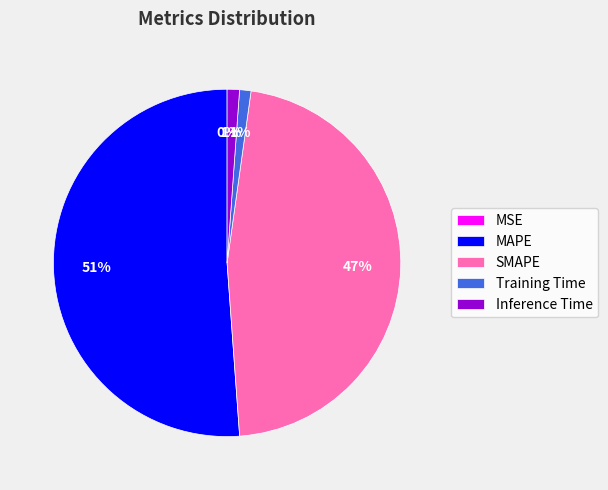

Is there any slice that represents more than half of the pie?

Yes